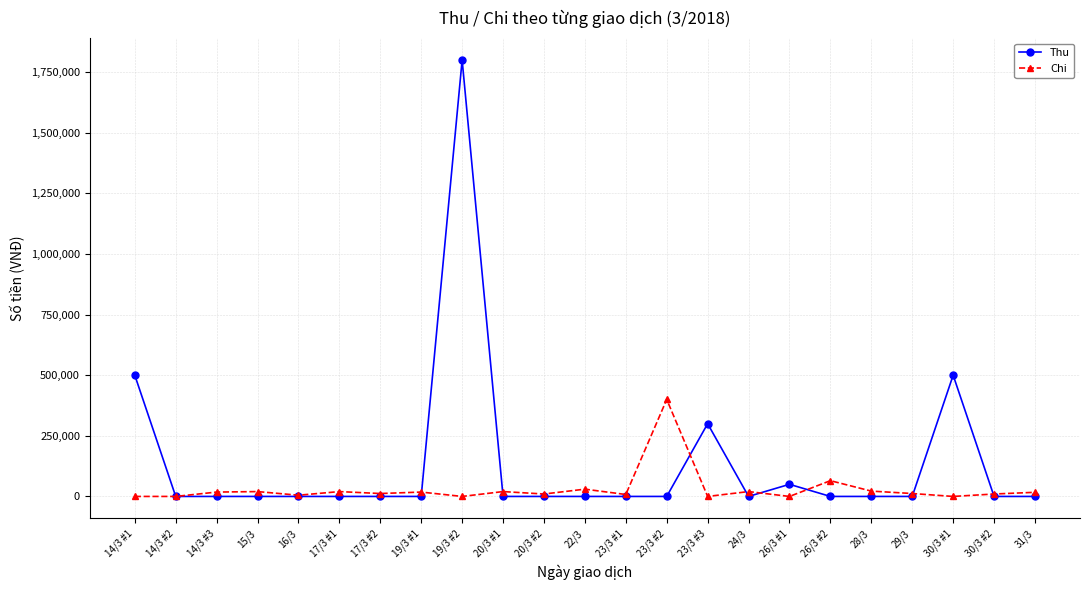

Rank the series by their maximum value, from highest to lowest.

Thu, Chi